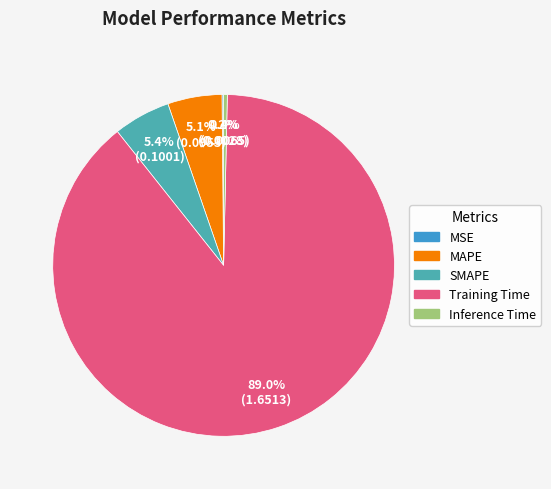

What is the largest slice in the pie chart?

Training Time